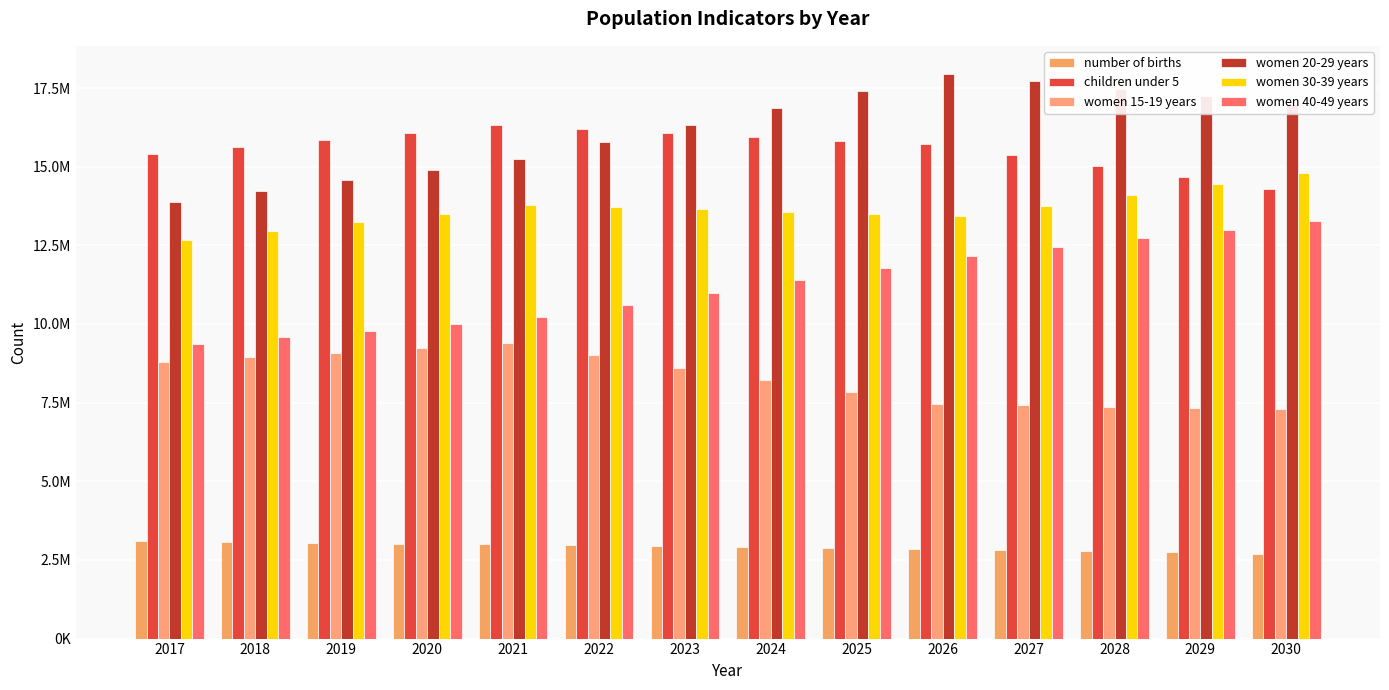

Are the bars horizontal?

No